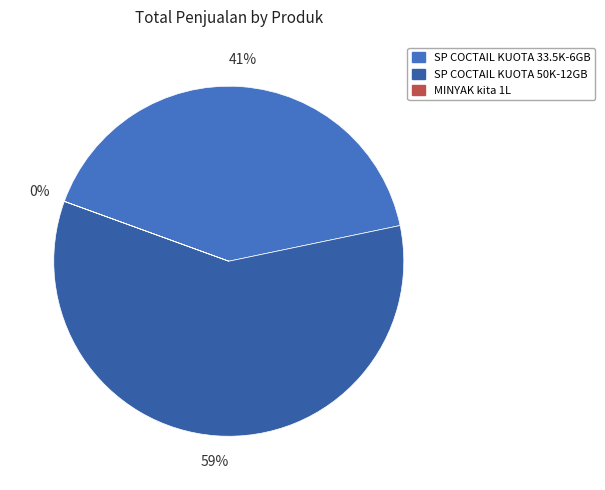

To the nearest percent, what is the difference between the SP COCTAIL KUOTA 33.5K-6GB and SP COCTAIL KUOTA 50K-12GB slice percentages?

18%